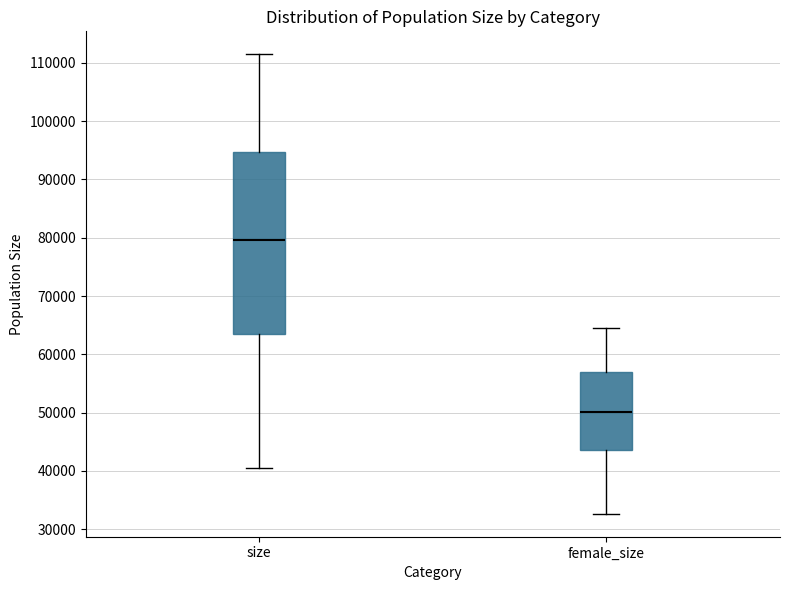

Which box has the lowest median line?

female_size